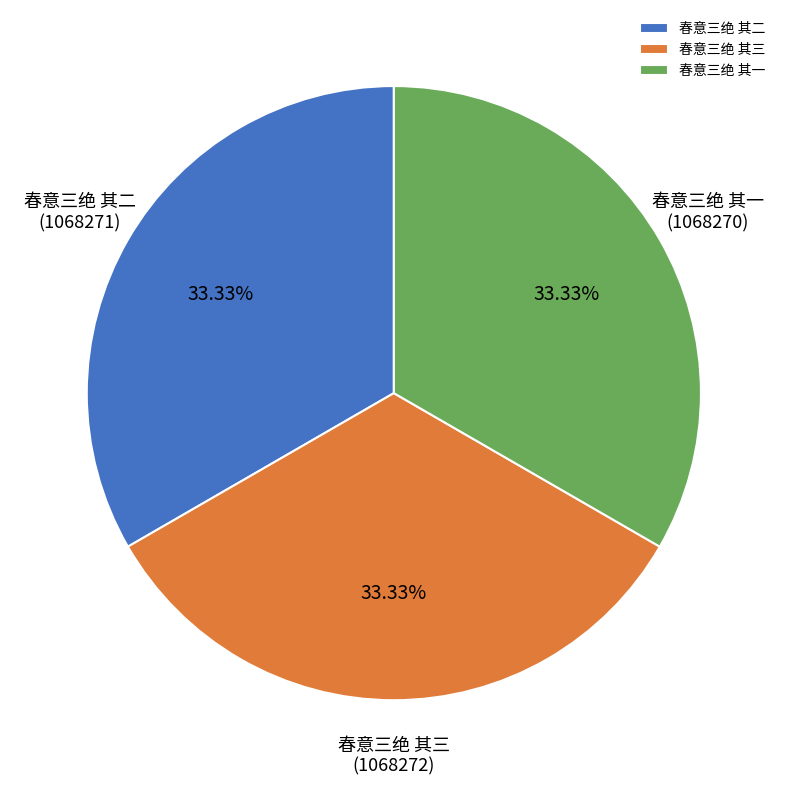

What percentage is the 春意三绝 其二 slice, to the nearest percent?

33%